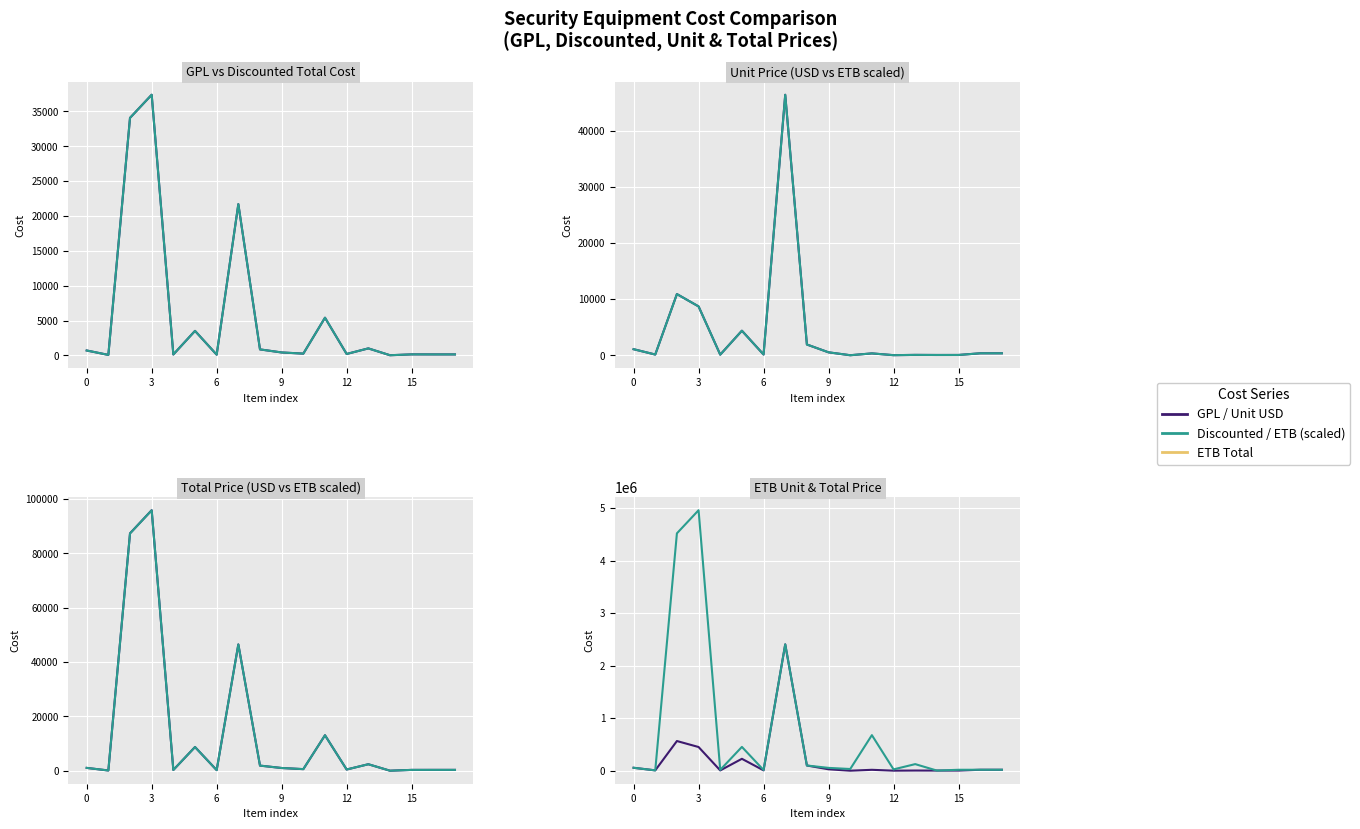

Reading right to left, extract all data points from this chart.

GPL Total Cost: 135.0	135.0	140.0	19.0	1000.0	200.0	5400.0	250.0	416.0	855.0	21700.0	100.0	3512.0	126.0	37400.0	34080.0	65.0	699.0
Discounted Total Cost: 135.0	135.0	140.0	19.0	1000.0	200.0	5400.0	250.0	416.0	855.0	21700.0	100.0	3512.0	126.0	37400.0	34080.0	65.0	699.0
Unit Price USD: 345.9	345.9	48.4	46.0	60.5	12.1	327.0	1.2	518.3	1915.2	46481.4	128.1	4376.0	104.7	8710.8	10914.1	125.6	1076.5
Unit Price ETB: 17898.8	17898.8	2506.8	2381.4	3133.5	626.7	16920.7	64.5	26823.9	99111.6	2405412.5	6629.2	226455.5	5416.4	450783.9	564805.7	6498.8	55706.8
Total Price USD: 345.9	345.9	339.1	46.0	2422.0	484.4	13078.8	623.0	1036.7	1915.2	46481.4	256.2	8751.9	314.0	95818.8	87313.0	125.6	1076.5
Total Price ETB: 17898.8	17898.8	17547.4	2381.4	125338.5	25067.7	676827.9	32240.2	53647.8	99111.6	2405412.5	13258.4	452911.0	16249.1	4958622.9	4518445.7	6498.8	55706.8